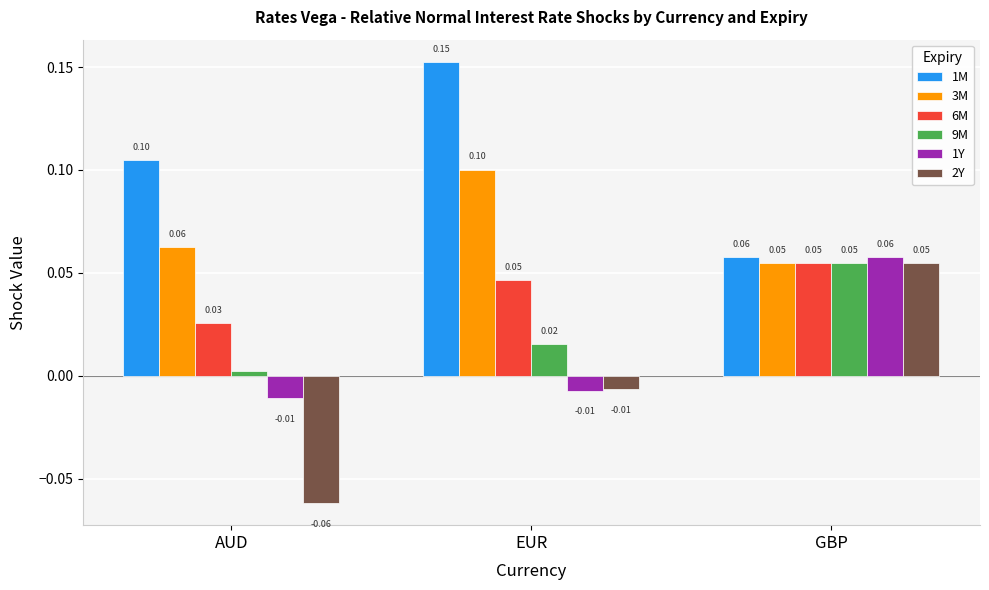

Where is 2Y nearest to the value 0?

EUR